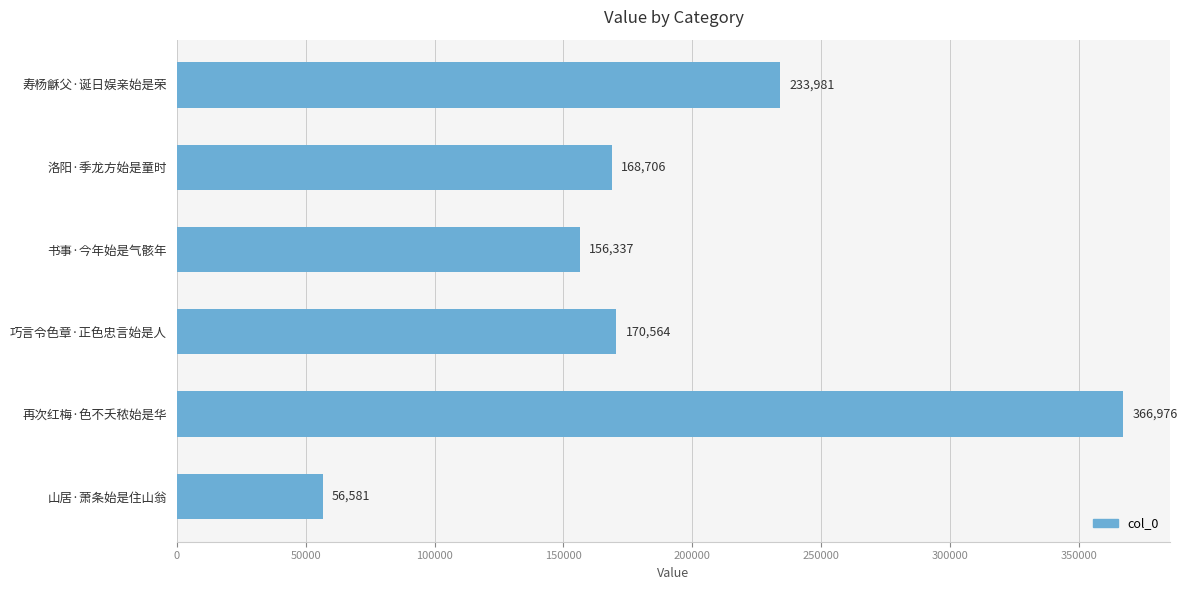

What is the sum of all values?

1153145